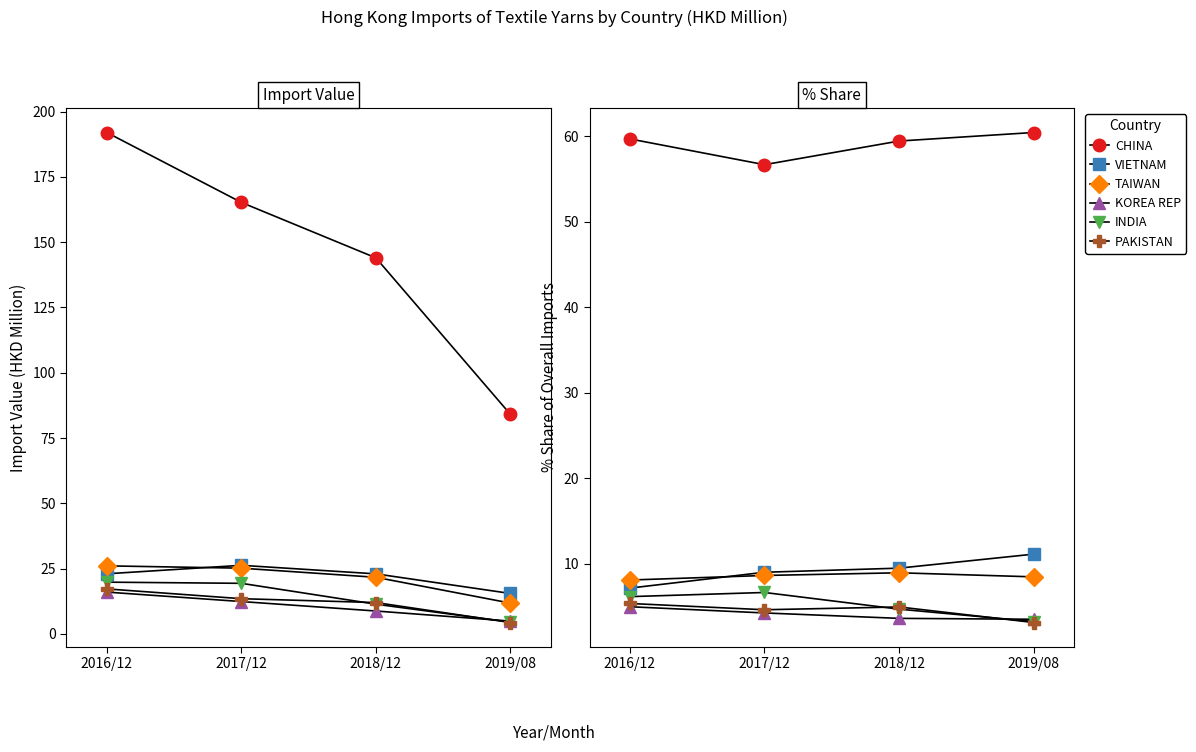

True or false: VIETNAM has more than 0 interior local peaks.

False